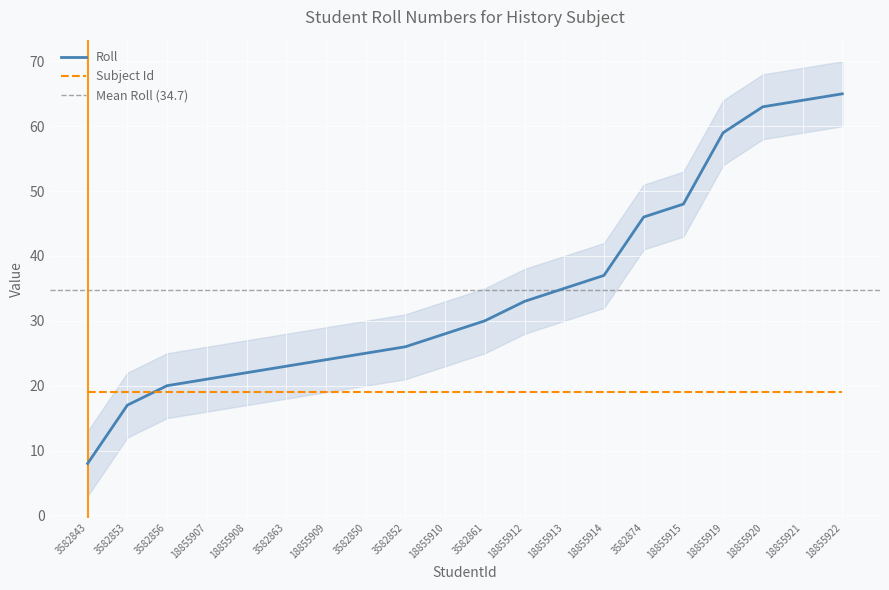

What is the sum of the values at 18855909 and 3582856?

44